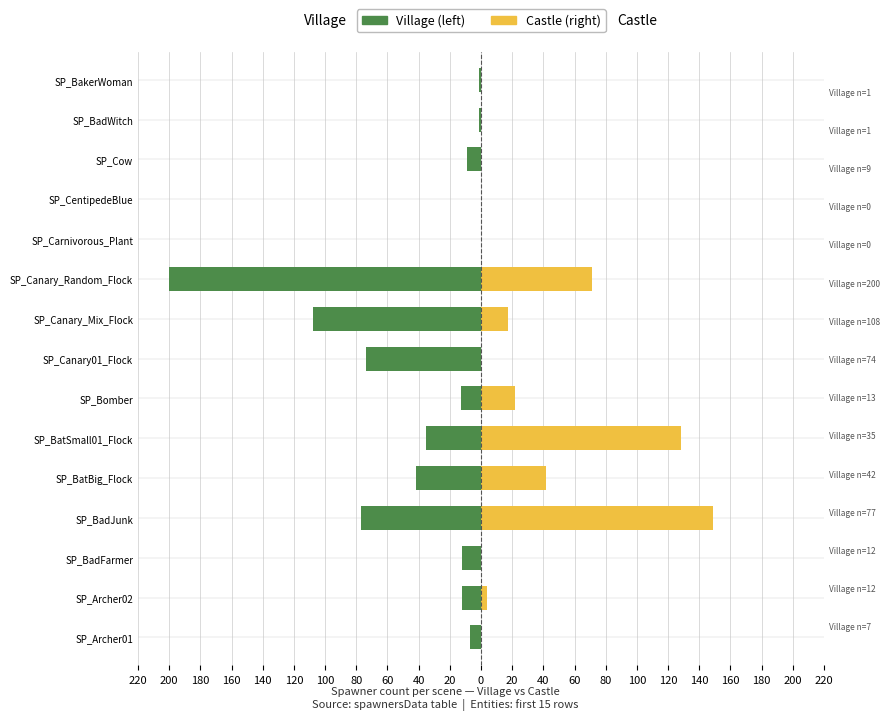

What are all the series names shown in the legend?

Village, Castle